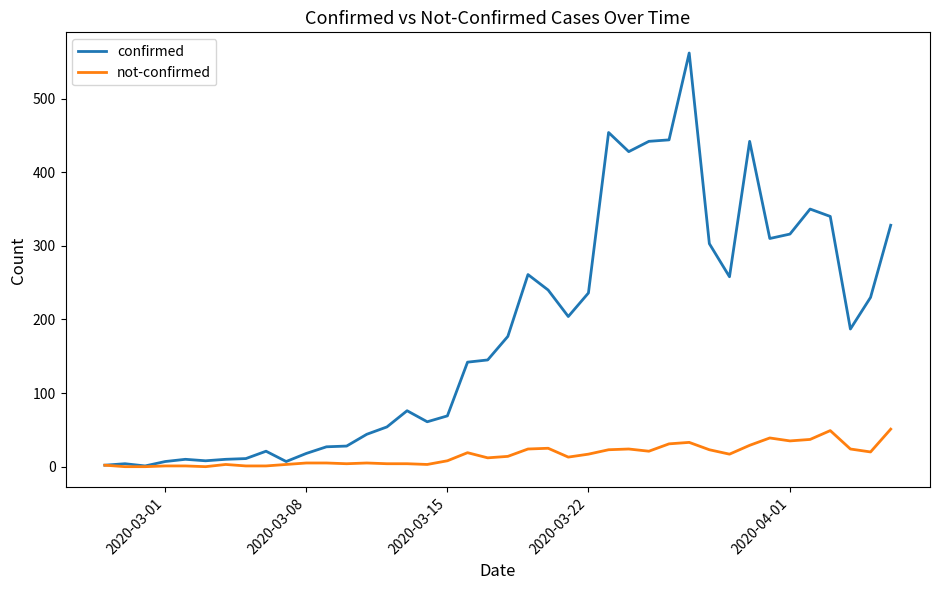

Which series has the widest spread of values?

confirmed